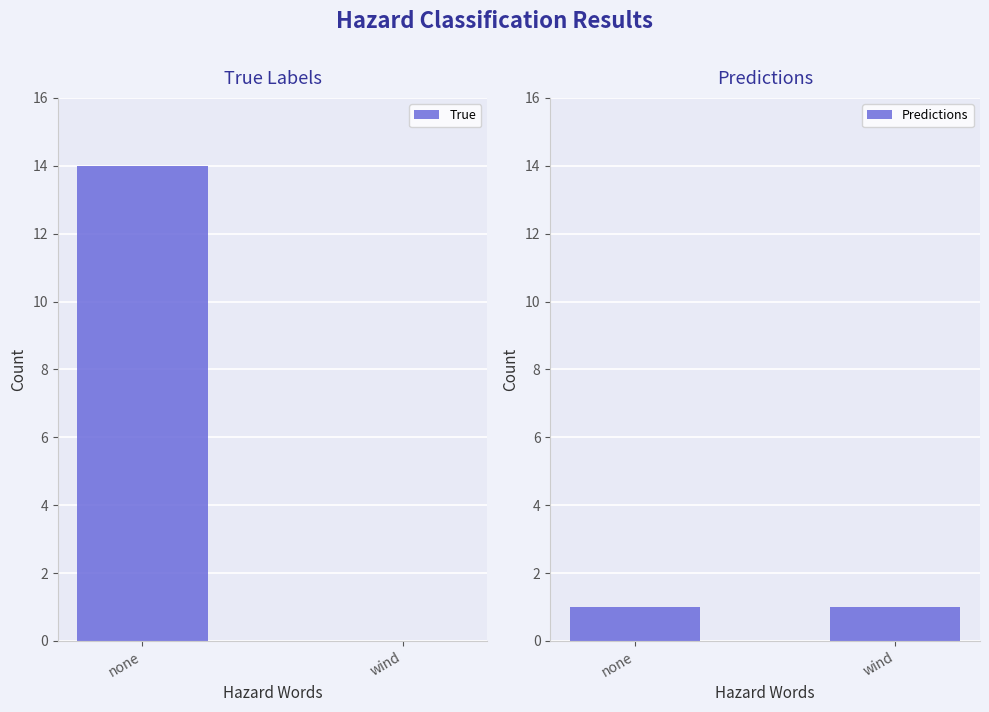

Rank the series at none from lowest to highest value.

Predictions, True